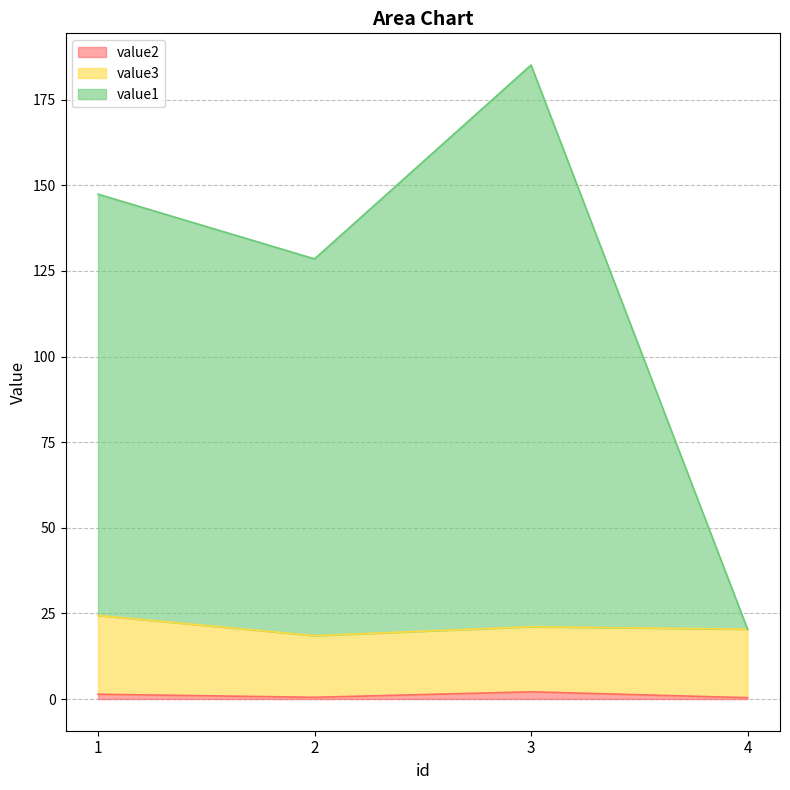

Which category has the lowest value in the value2 series?

4